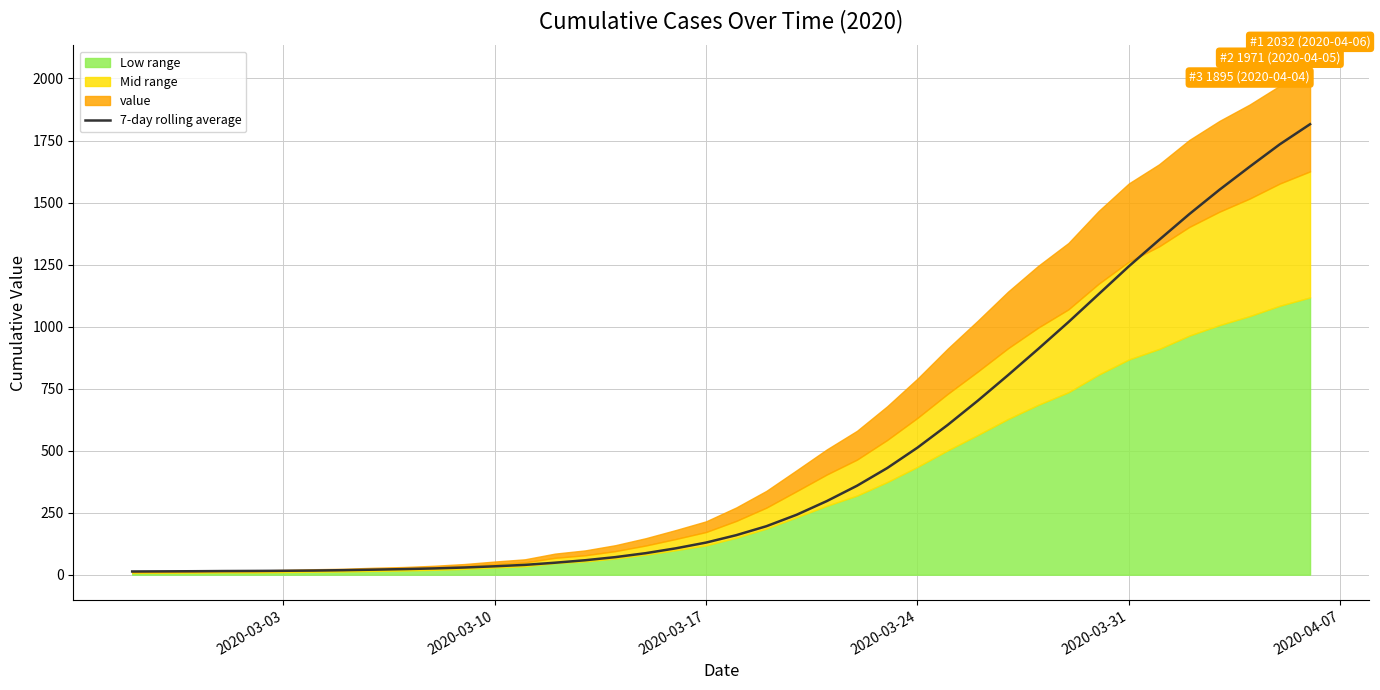

What is the sum of all values?

18944.6